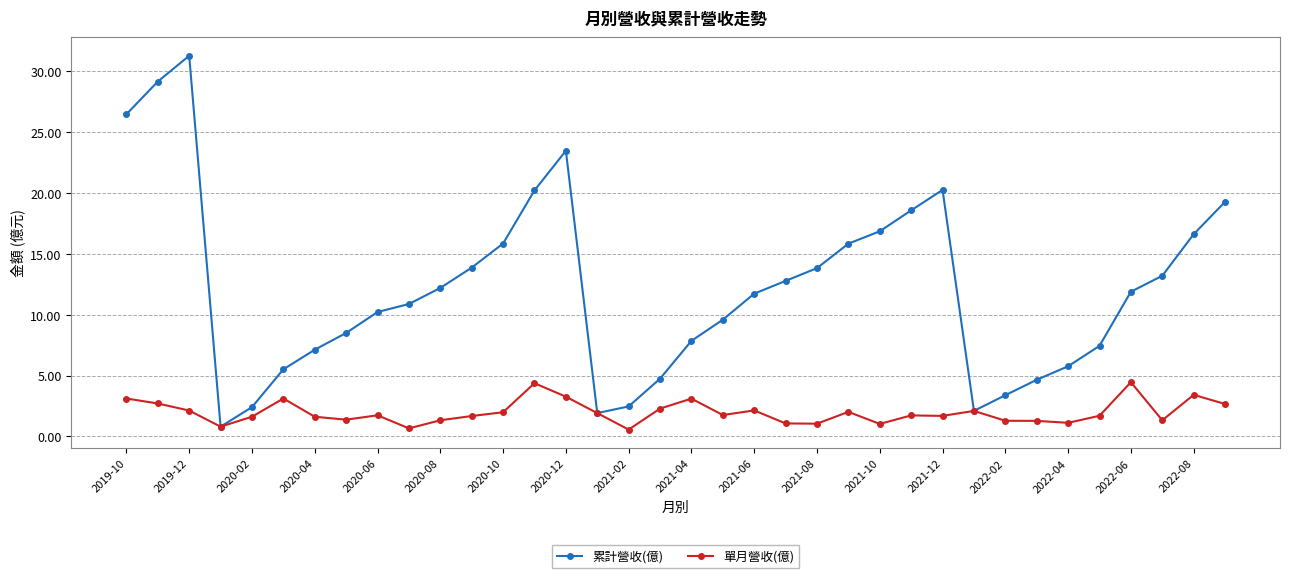

Which series has the largest range (max minus min)?

累計營收(億)